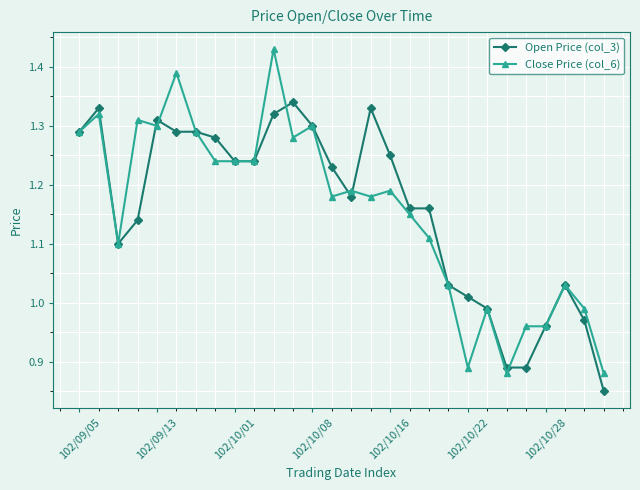

Which series ends up on top after the final intersection of Close Price (col_6) and Open Price (col_3)?

Close Price (col_6)